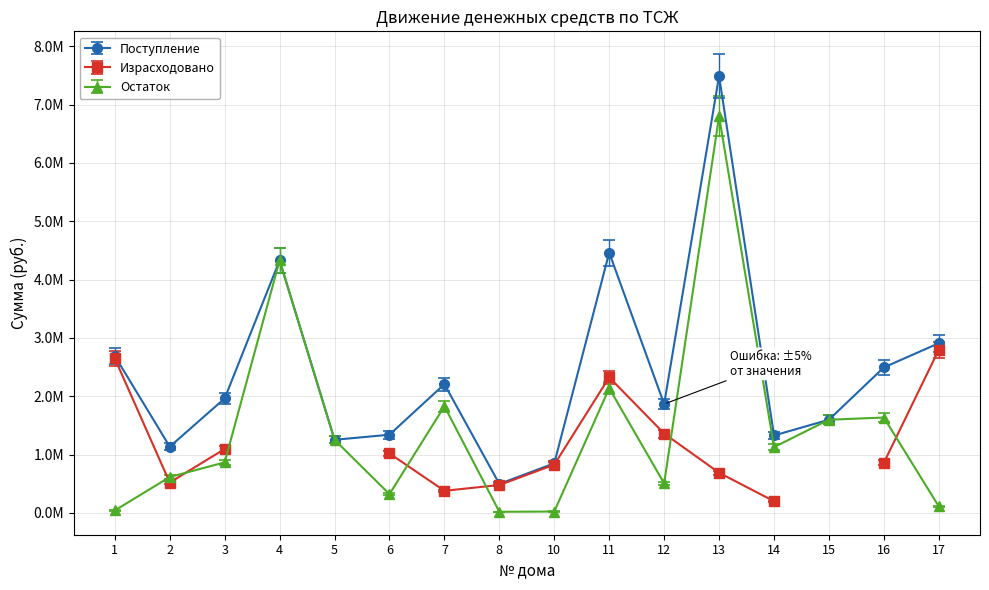

Between 4 and 11, which series saw the biggest shift?

Остаток